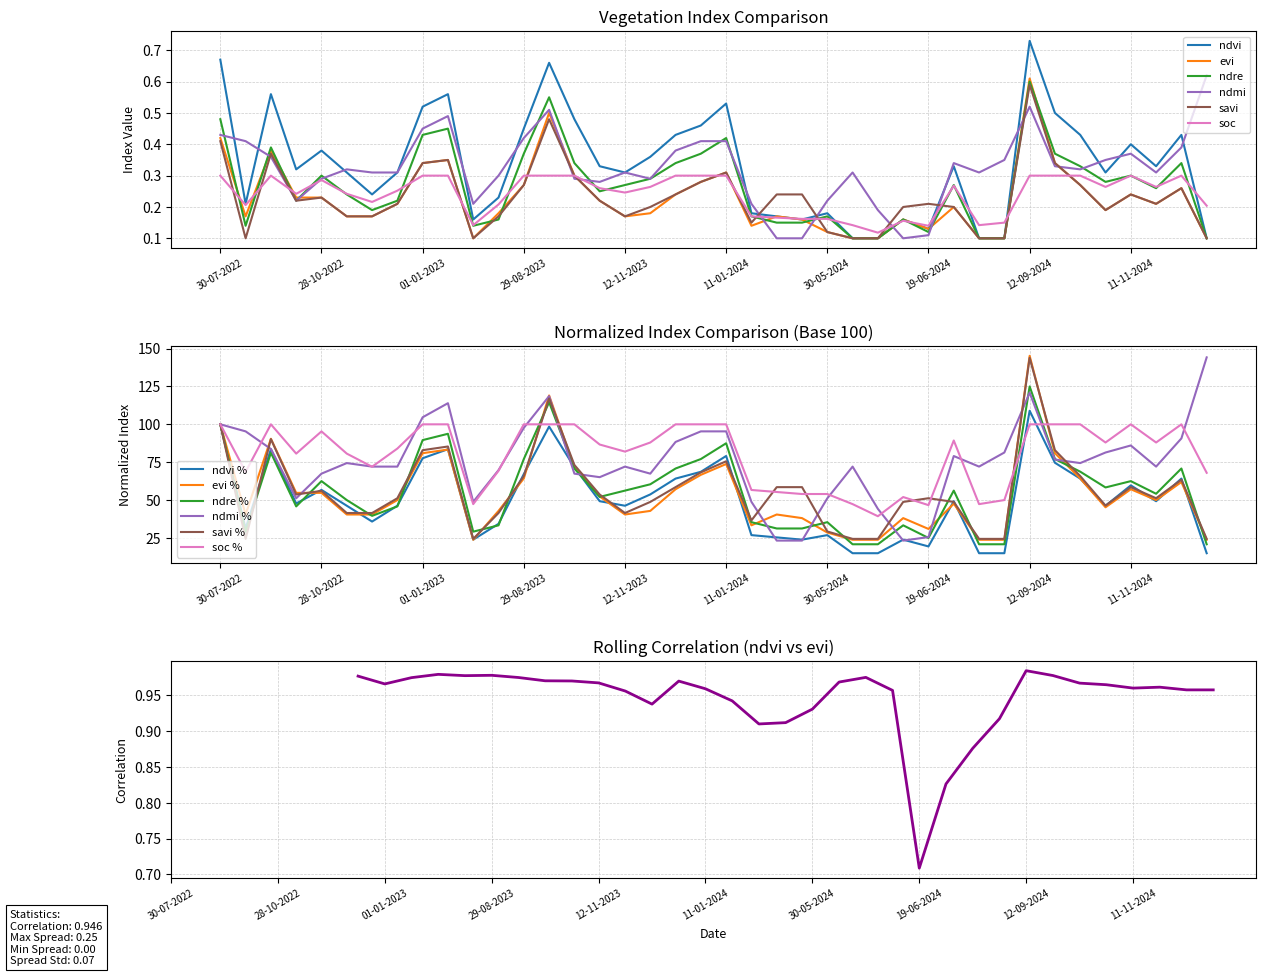

Which category has the highest value in the evi series?

12-09-2024